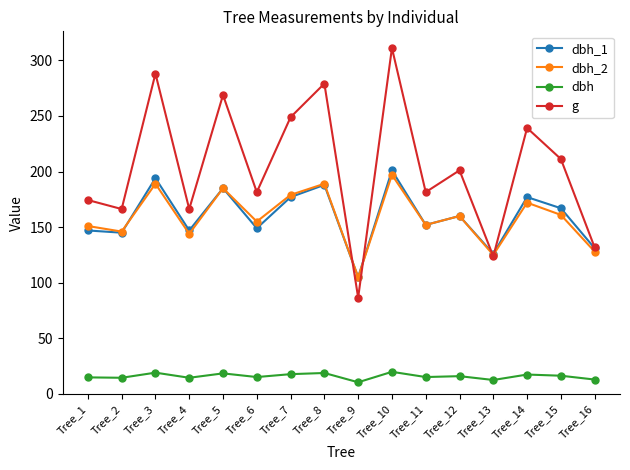

Count the number of data series in this chart.

4